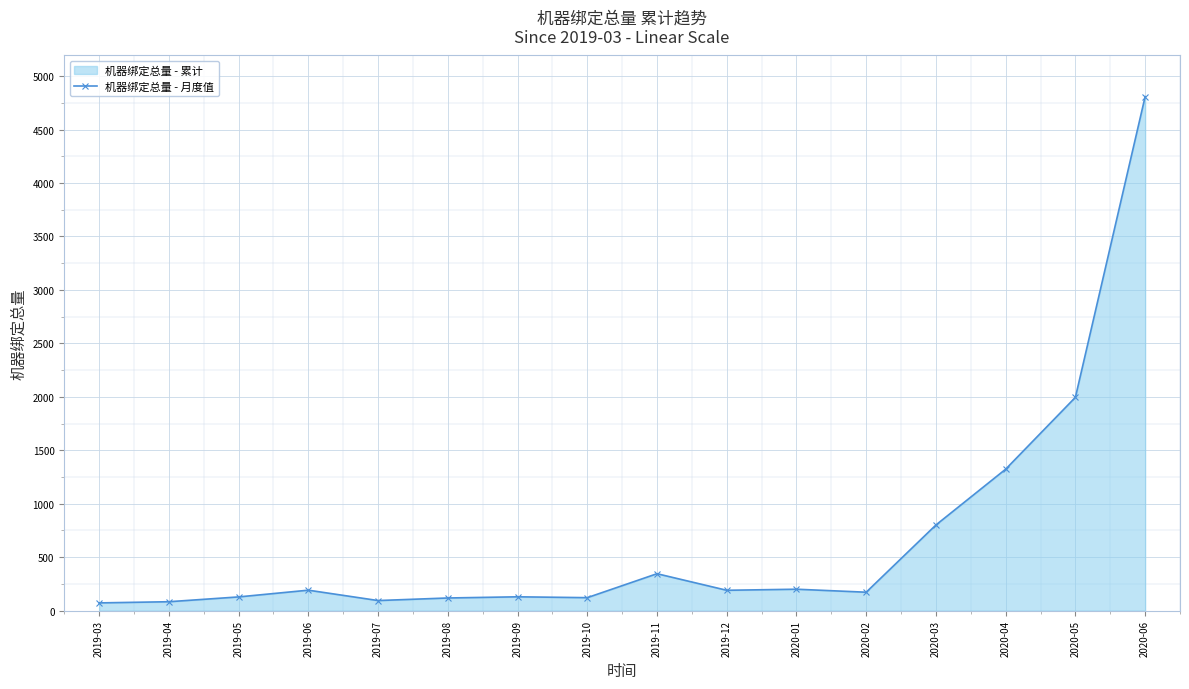

What is the value of the 10th point from the left?

190